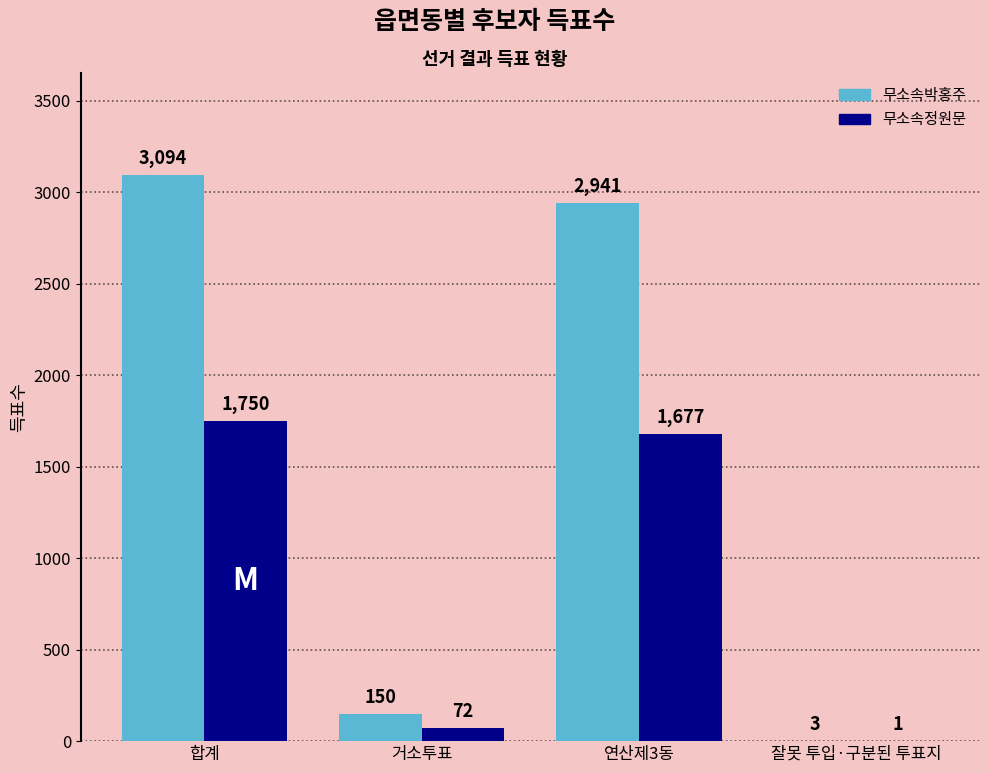

Reading left to right, what are all the values shown in this chart?

무소속박홍주: 합계=3094	거소투표=150	연산제3동=2941	잘못 투입·구분된 투표지=3
무소속정원문: 합계=1750	거소투표=72	연산제3동=1677	잘못 투입·구분된 투표지=1